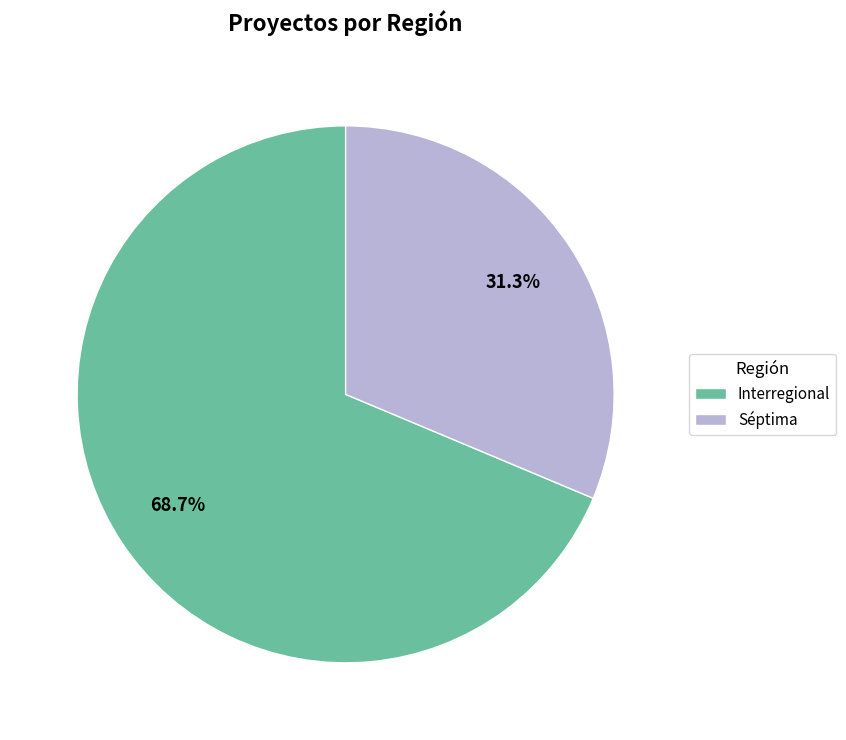

How much of the chart is everything except Interregional?

31.3%